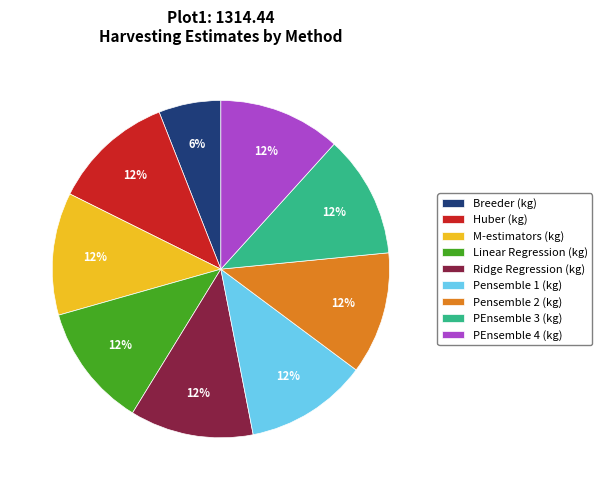

What percentage is the PEnsemble 3 (kg) slice, to the nearest percent?

12%